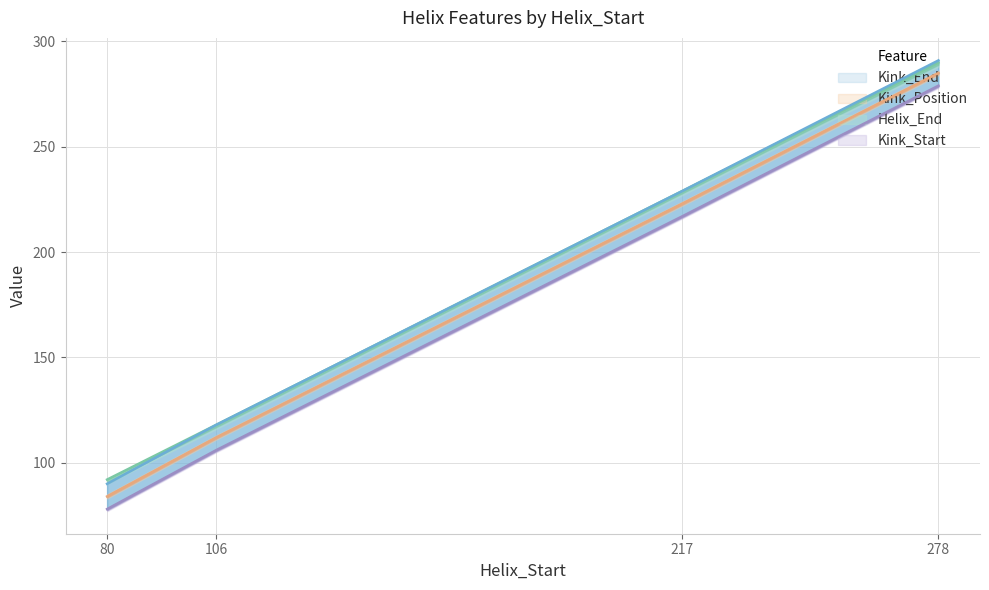

At which label does Kink_End first exceed 229?

278